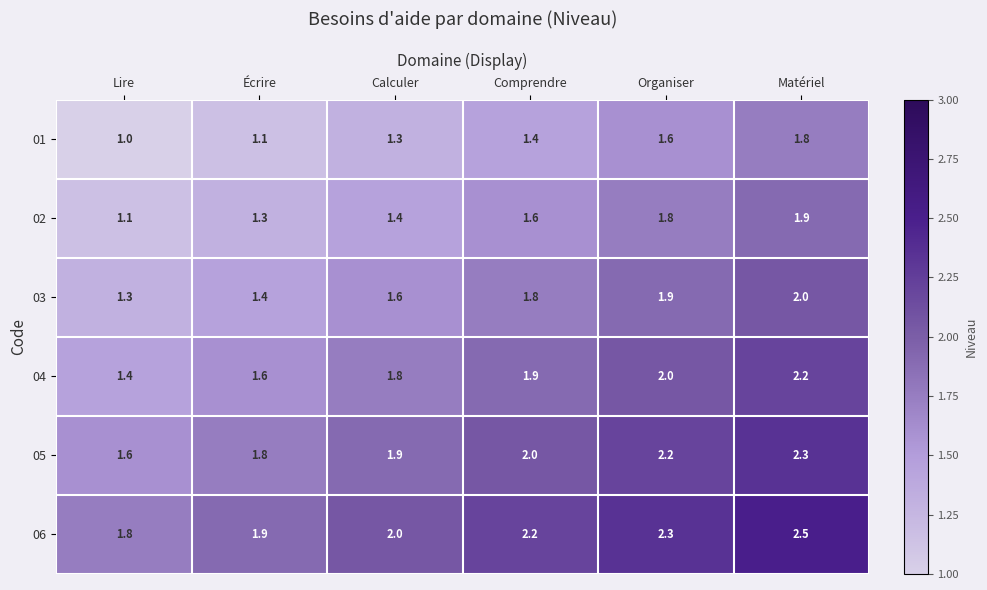

At Écrire, list the series in order from smallest to largest.

01, 02, 03, 04, 05, 06